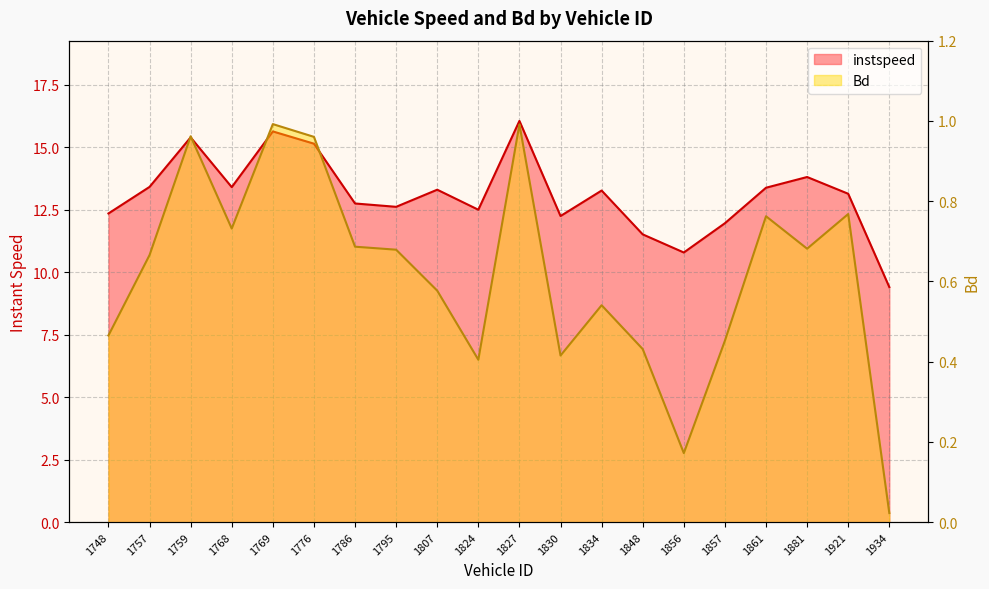

In Bd, how many points are lower than both neighbors (excluding endpoints)?

5